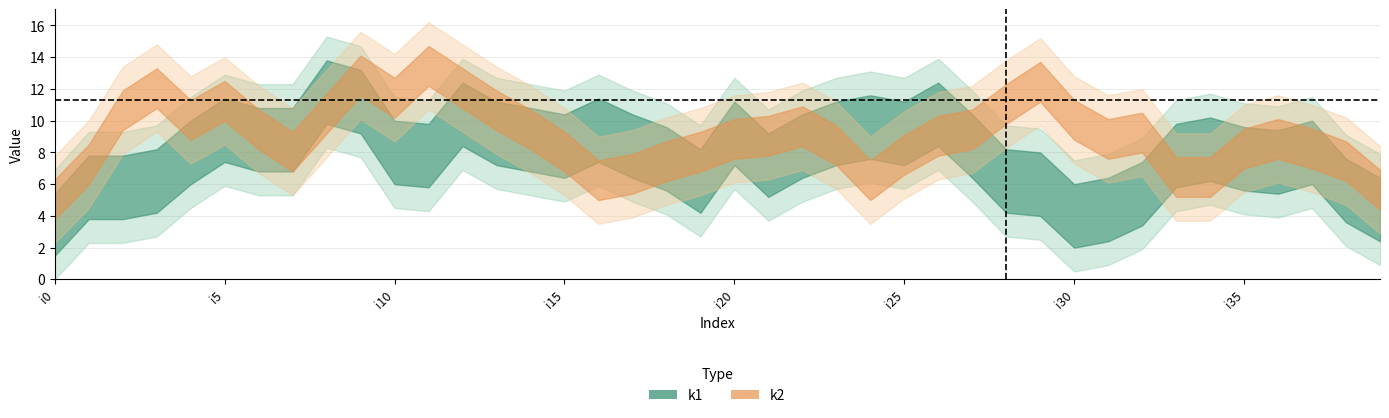

How many lines are shown in the chart?

2